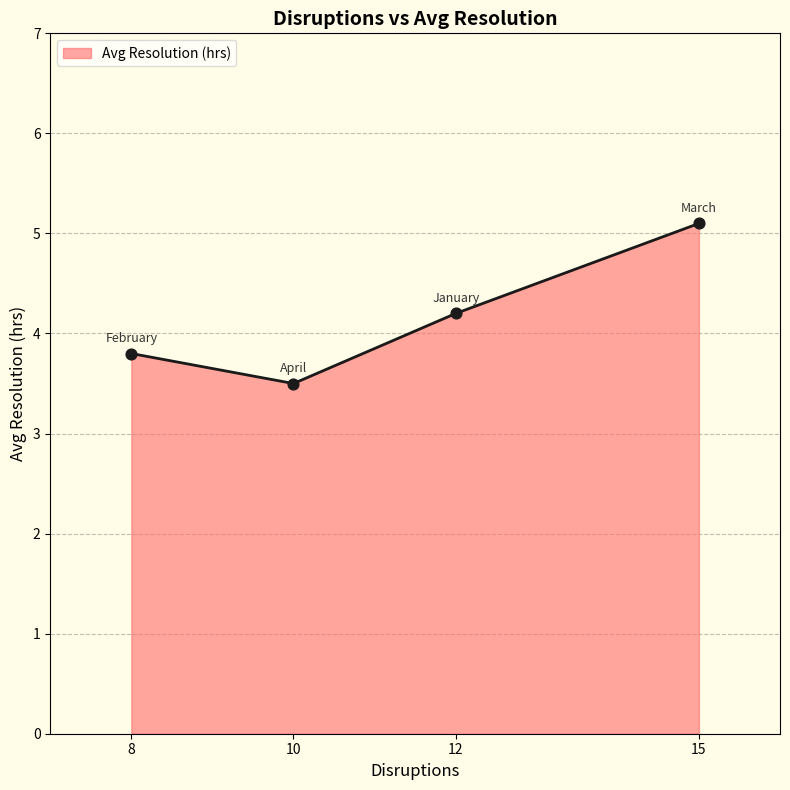

What is the ratio of the value at January to the value at April?

1.2